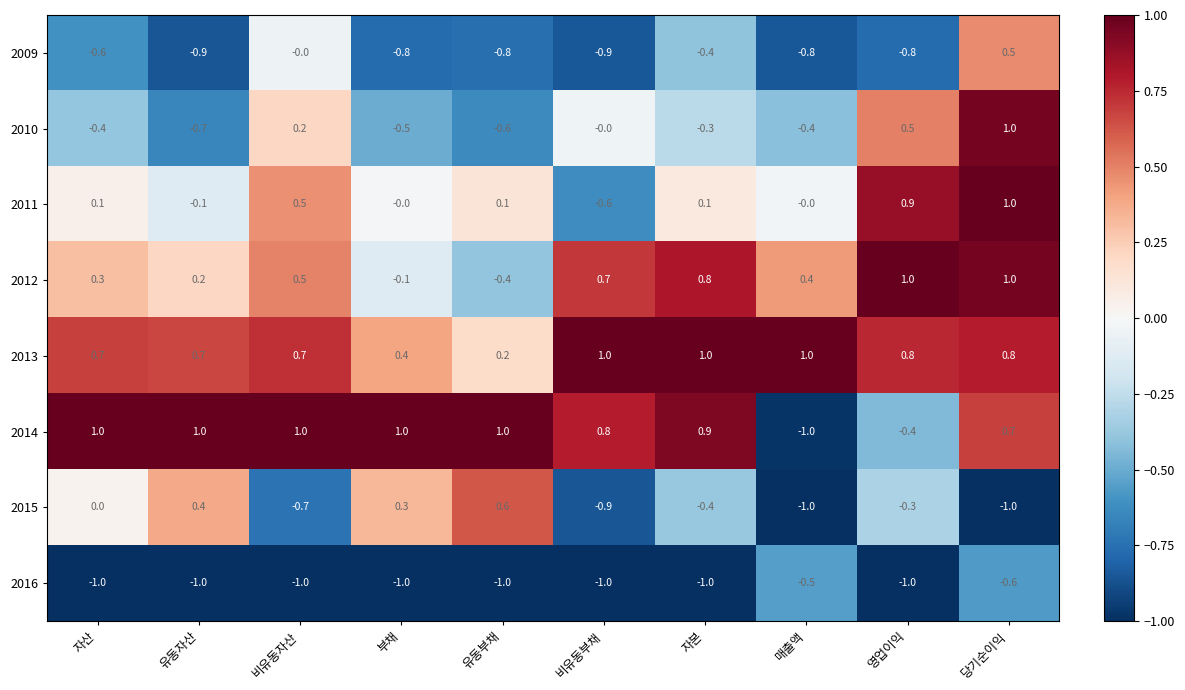

What is the lowest value of the 2014 series?

-1.0